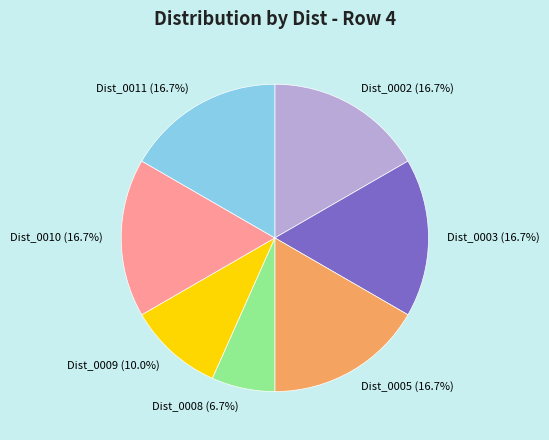

Count the number of slices in the pie.

7